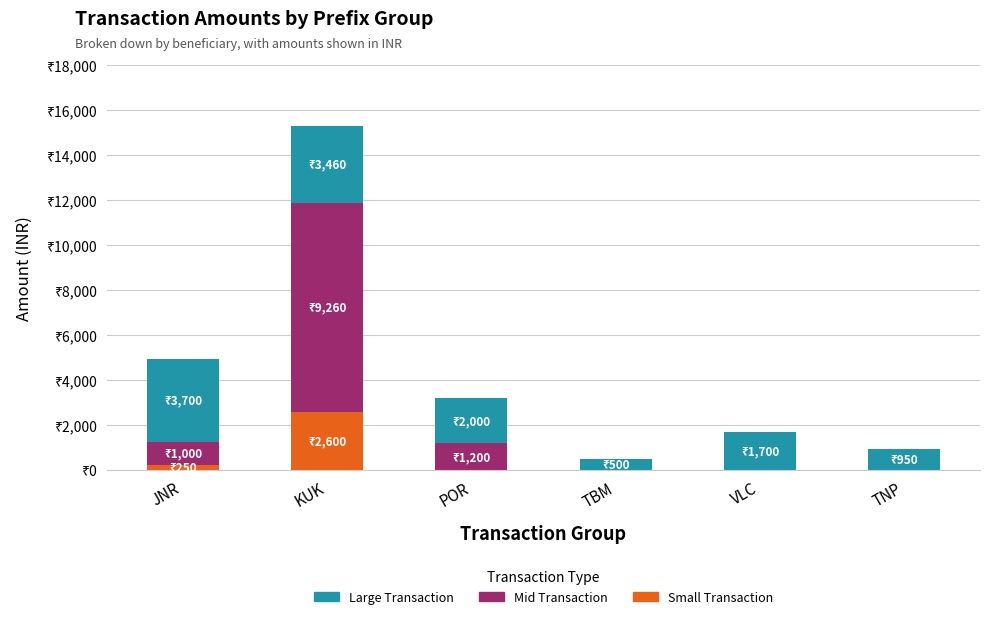

What are all the series names shown in the legend?

Large Transaction, Mid Transaction, Small Transaction